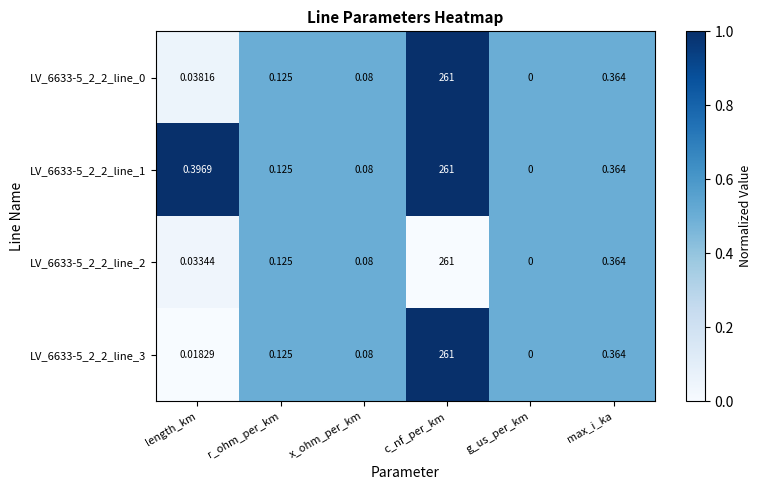

Rank the categories by LV_6633-5_2_2_line_2 value from lowest to highest.

g_us_per_km, length_km, x_ohm_per_km, r_ohm_per_km, max_i_ka, c_nf_per_km